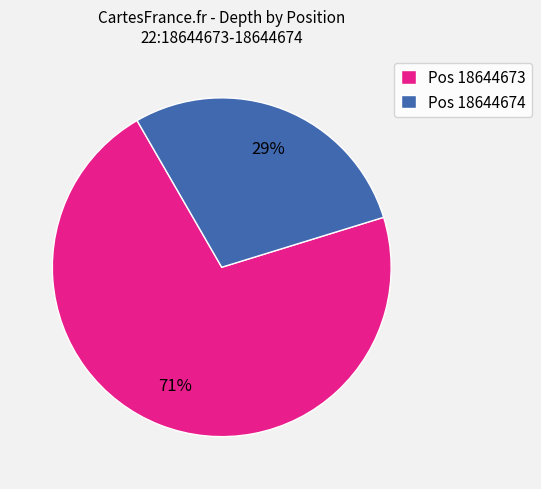

How many segments does this pie chart have?

2